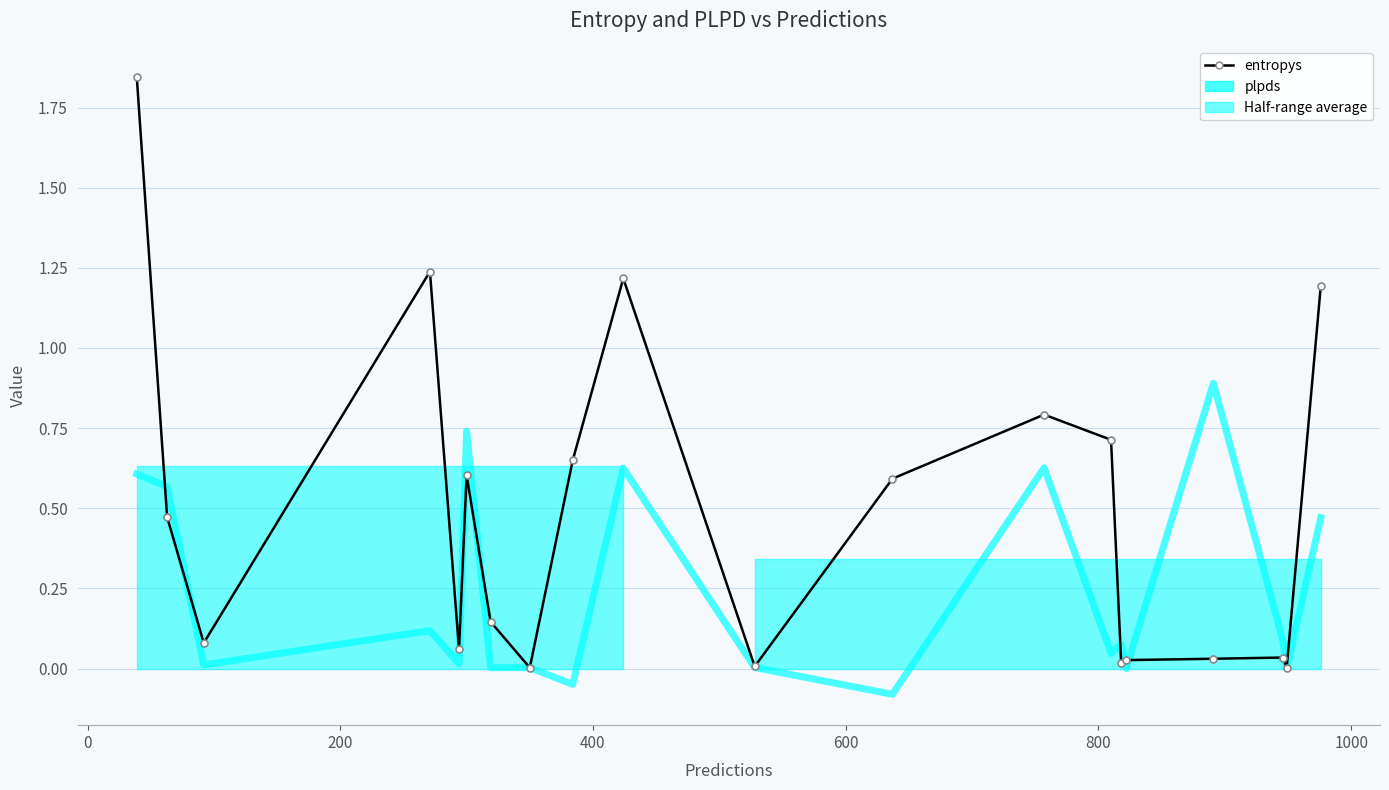

How many interior local valleys does the plpds series have?

8